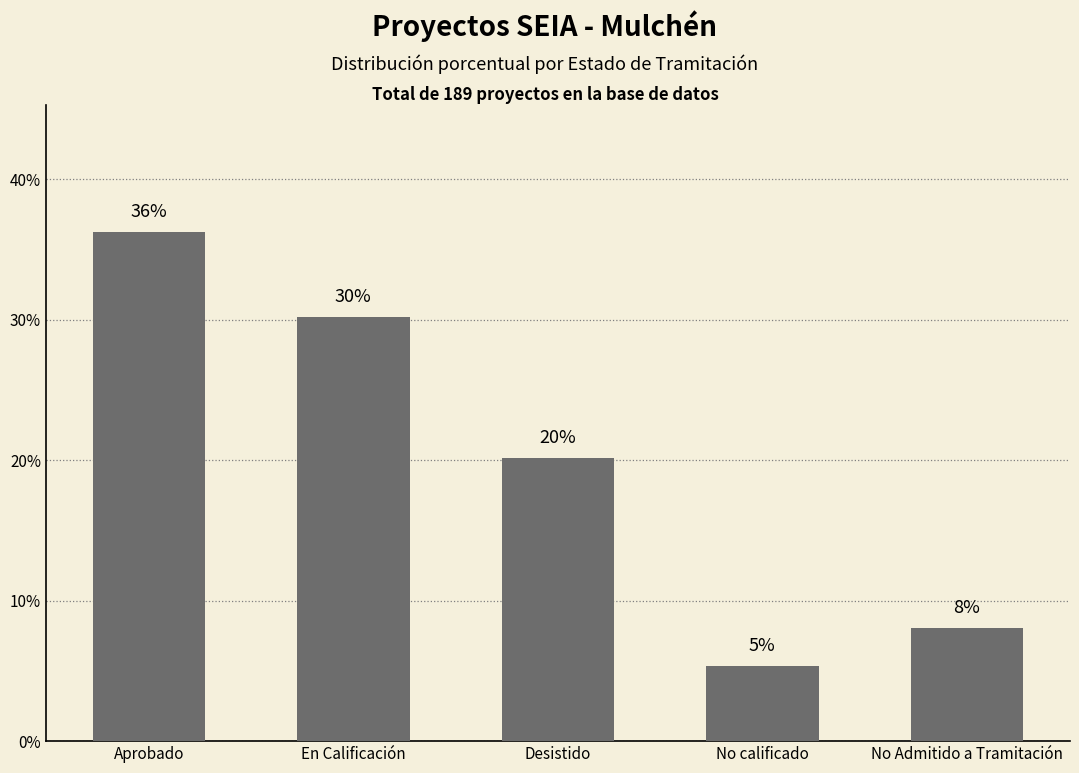

Does the chart contain any negative values?

No